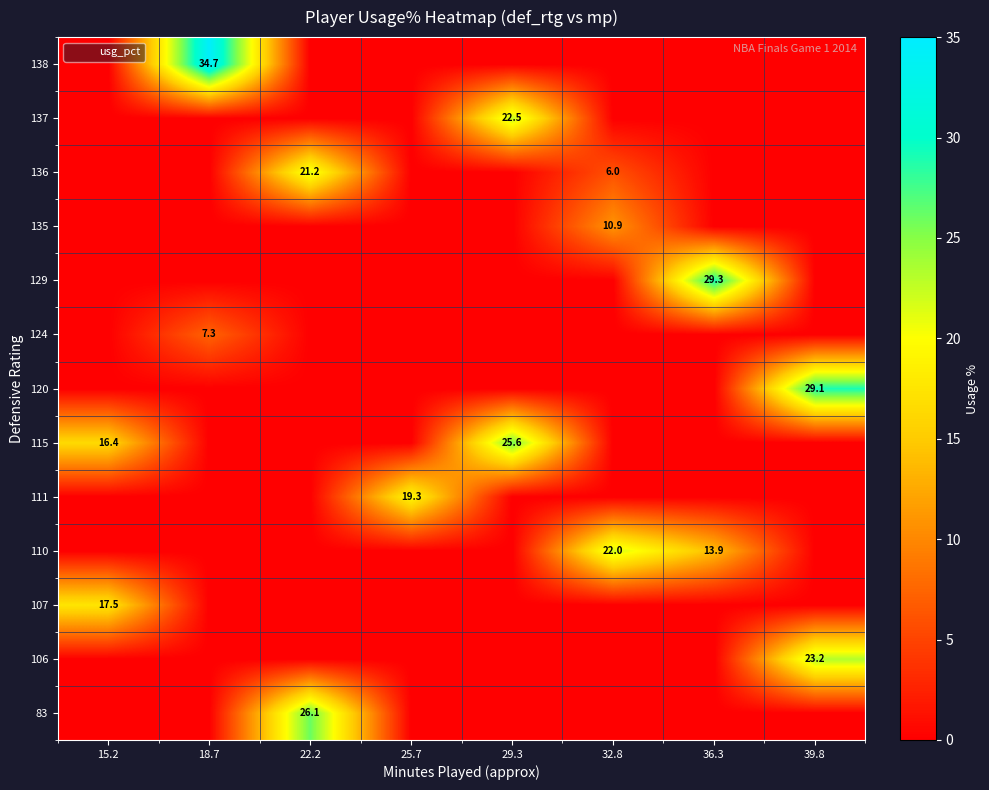

The value of 106 at 39.8 is 36.5. True or false?

False